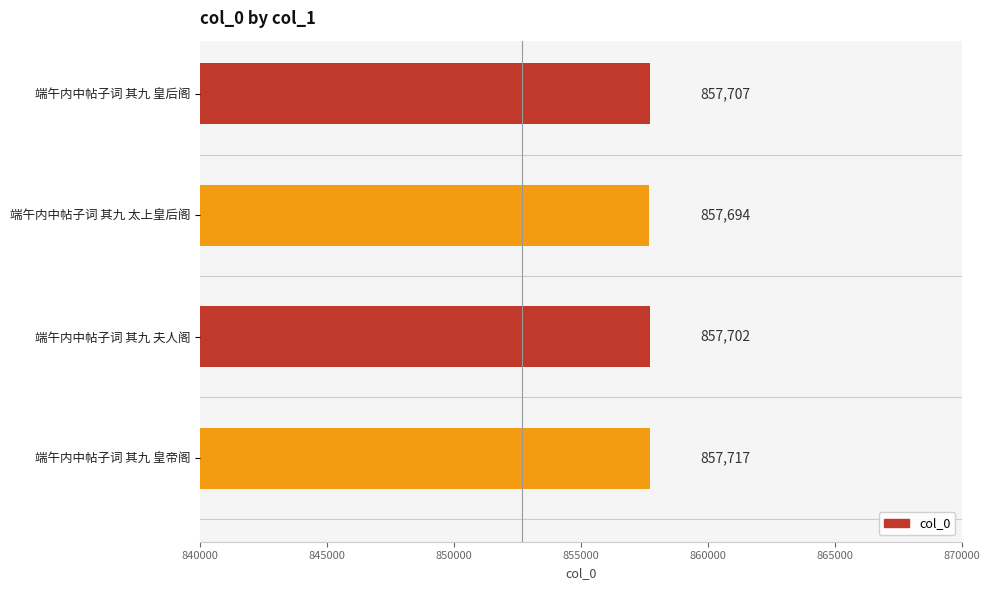

What is the difference between the second highest and minimum values?

13